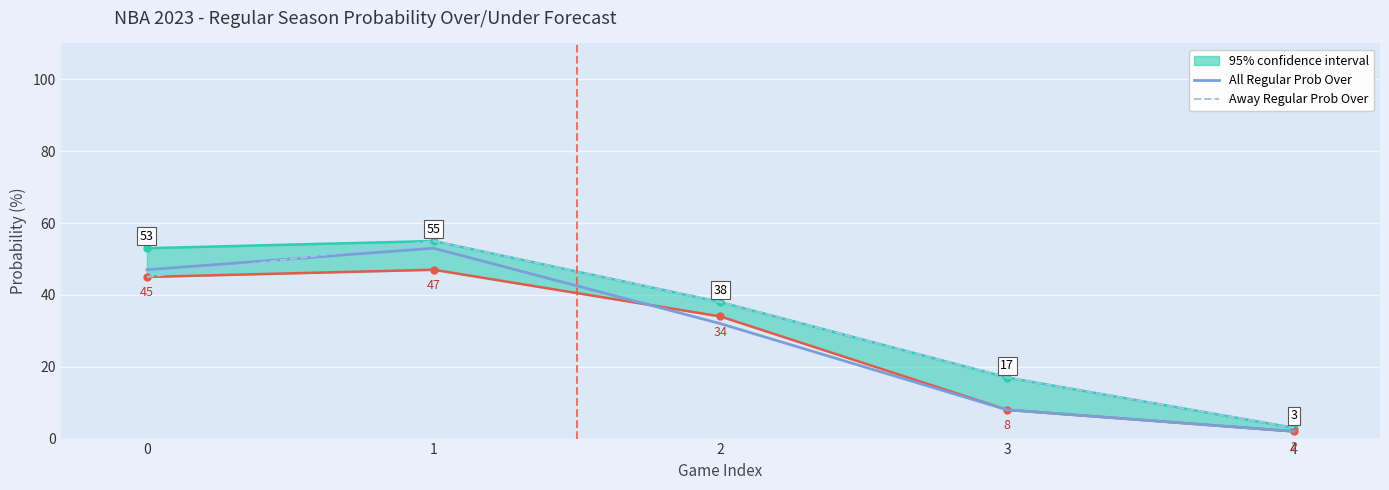

What are all the series names shown in the legend?

All Regular Prob Over, Away Regular Prob Over